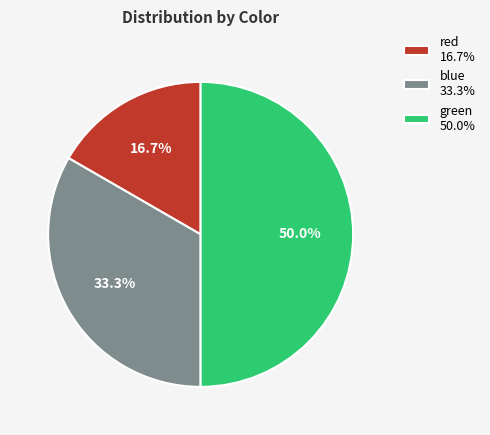

To the nearest percent, what percentage of the pie is red?

17%